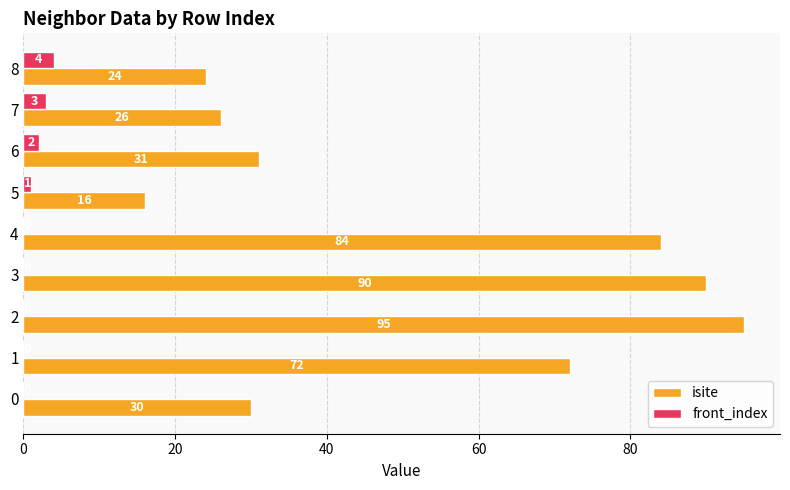

Is the value of front_index at 1 greater than the value of isite at 6?

No